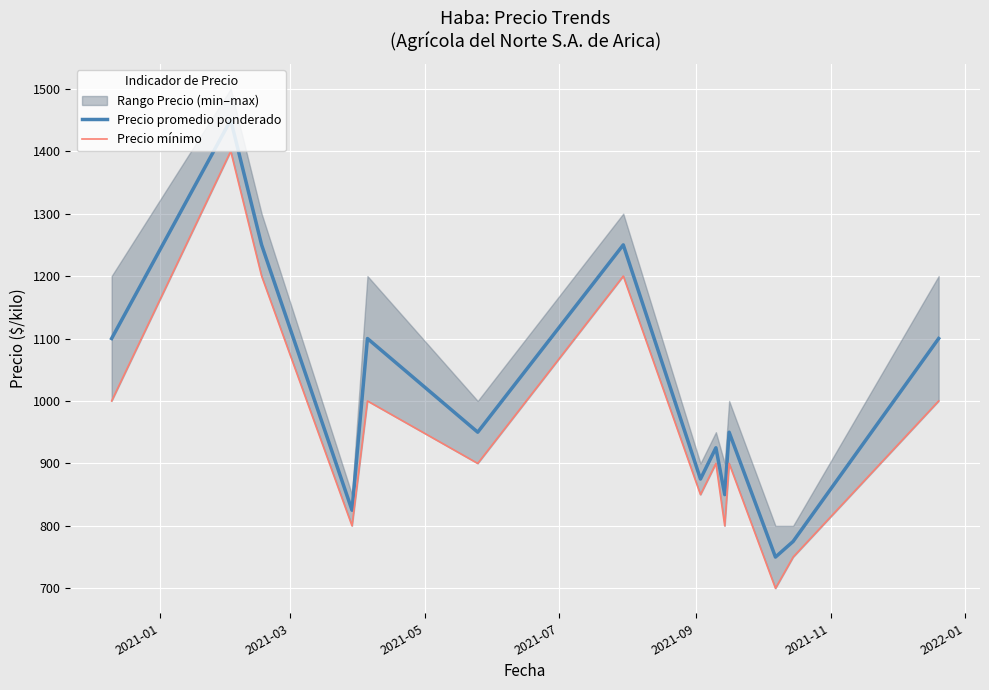

True or false: Precio promedio ponderado and Precio mínimo cross at least once.

False